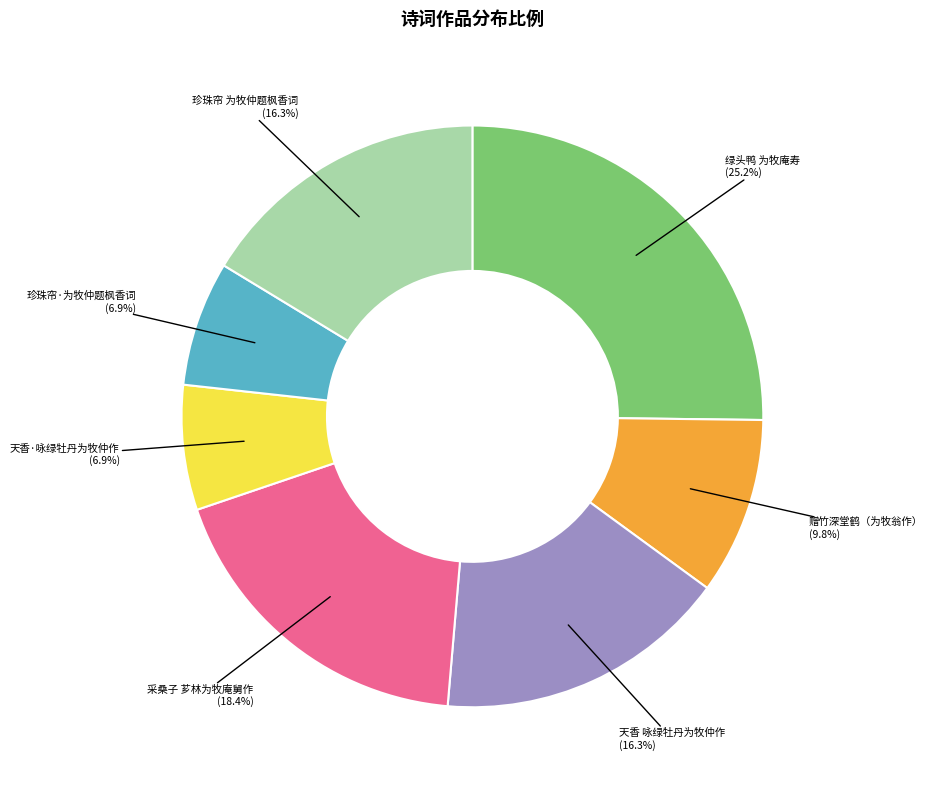

Is there any slice that represents more than half of the pie?

No